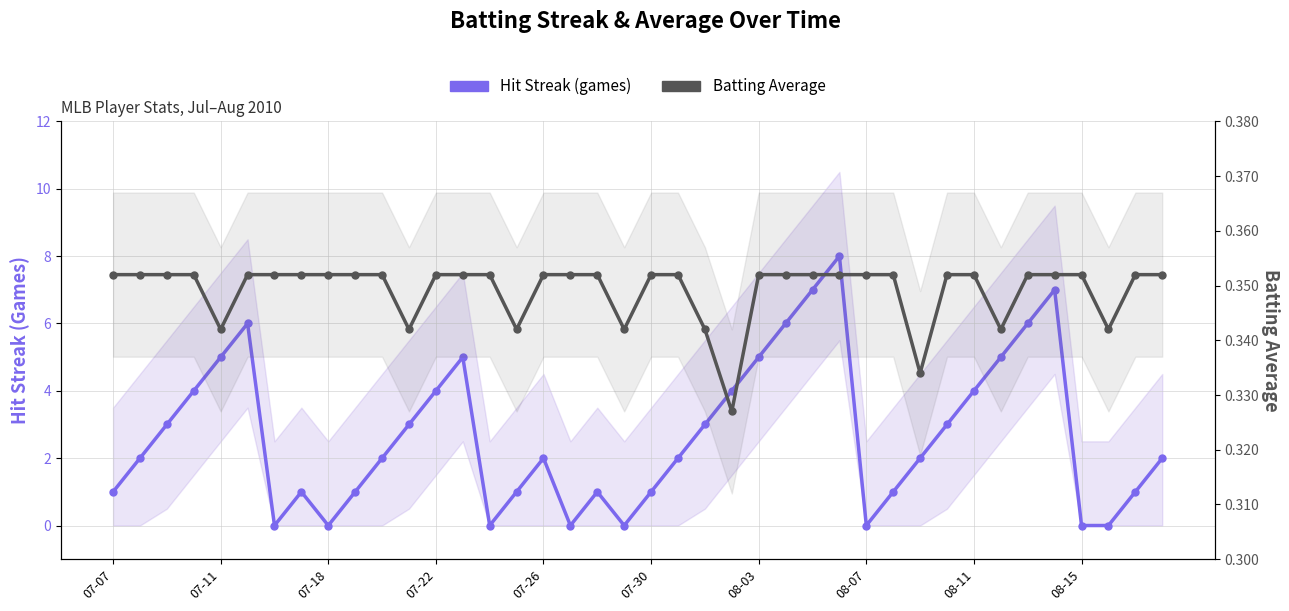

The Hit Streak (games) series shows 5.5 at 08-11. True or false?

False